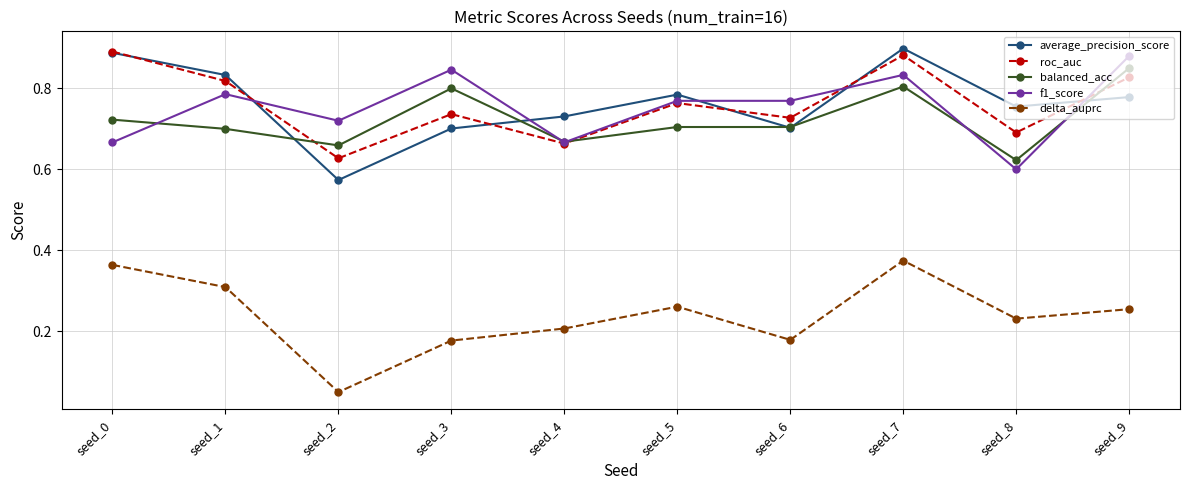

True or false: average_precision_score and delta_auprc intersect in this chart.

False